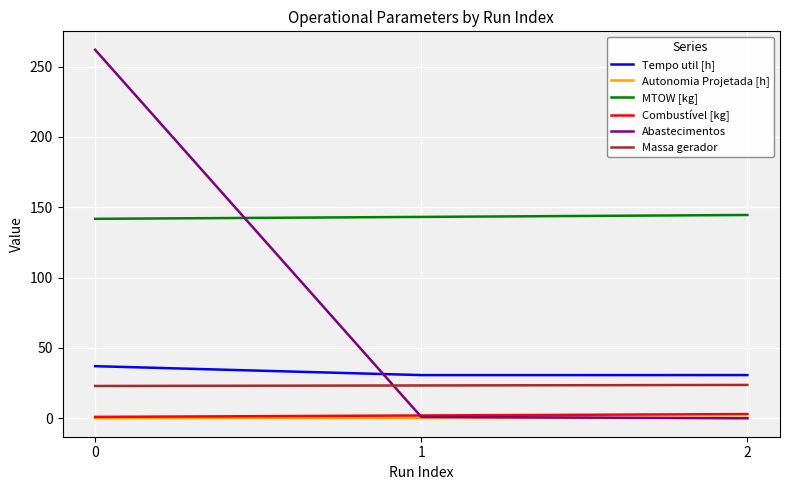

Which series has the largest range (max minus min)?

Abastecimentos